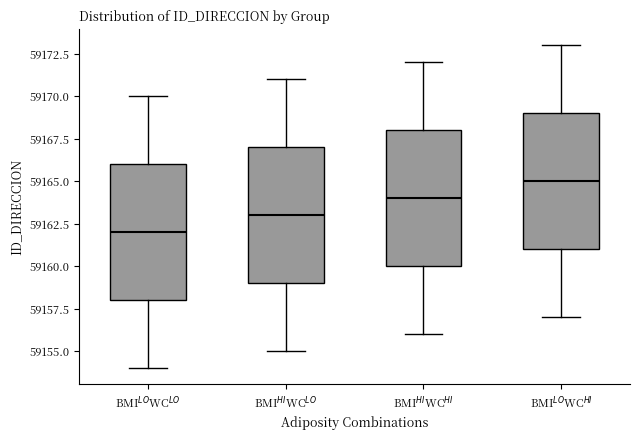

Which box's median line is the lowest?

BMI$^{LO}$WC$^{LO}$